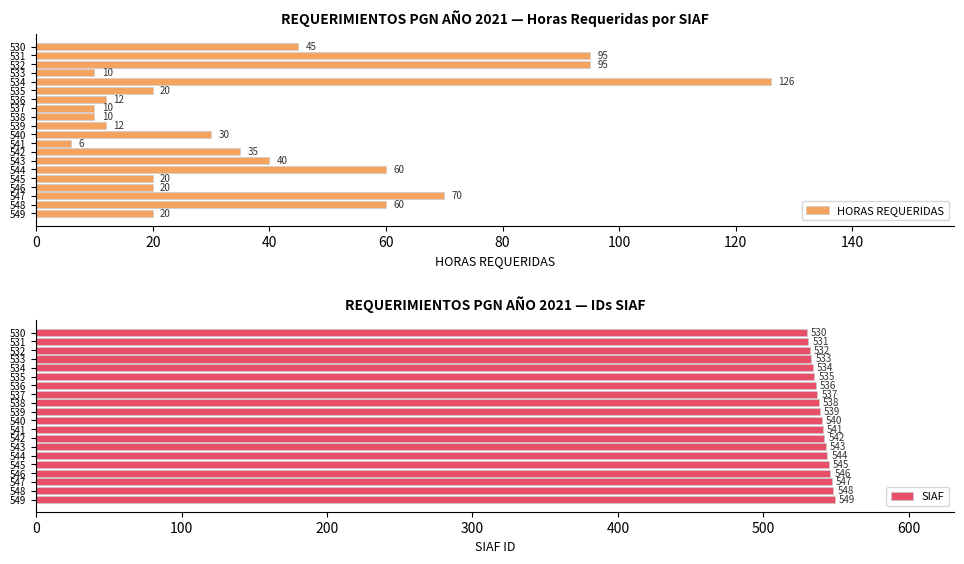

What is the difference between the second highest and second lowest values in the HORAS REQUERIDAS series?

85